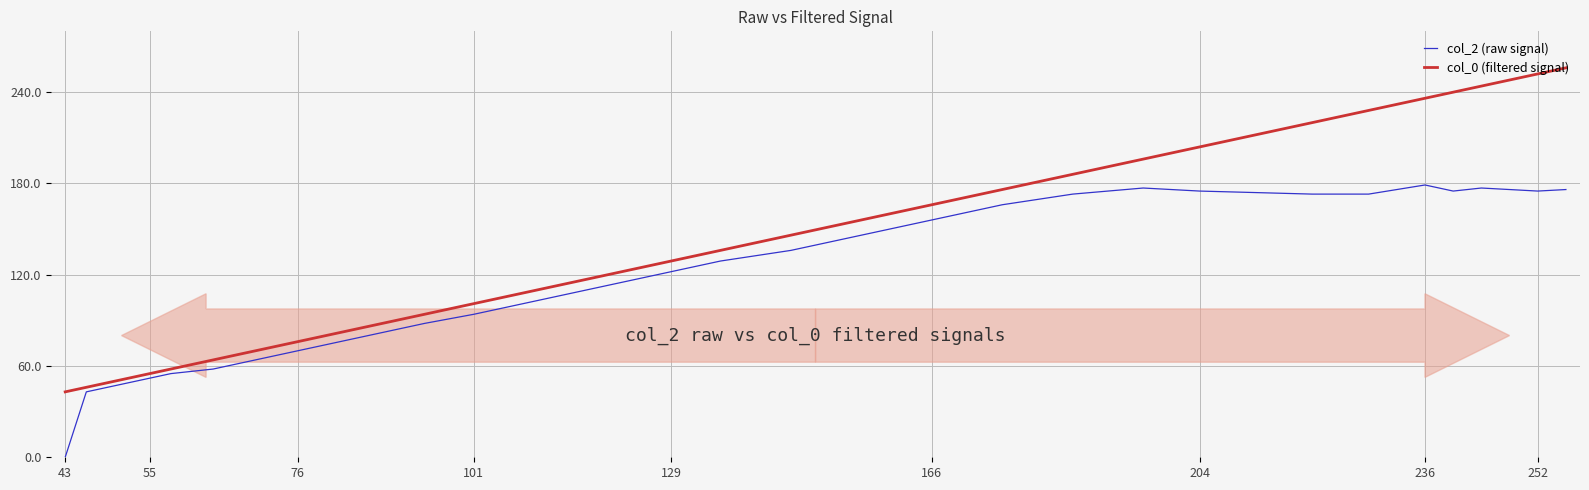

What is the maximum value shown in the chart?

256